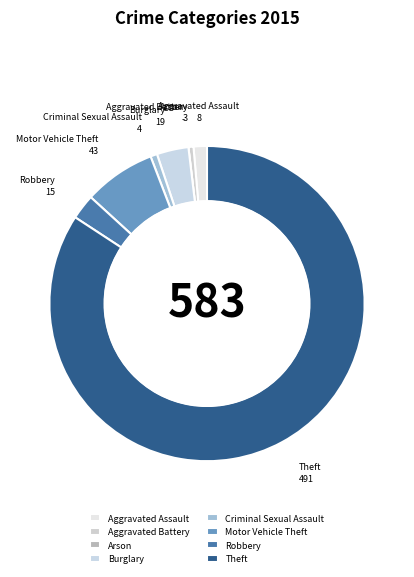

Which category accounts for the majority?

Theft